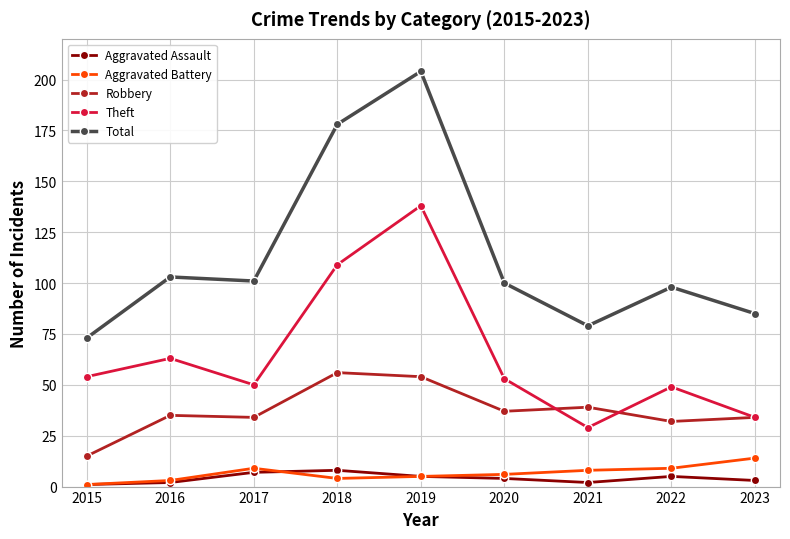

What is the difference between the highest and lowest values at 2021?

77